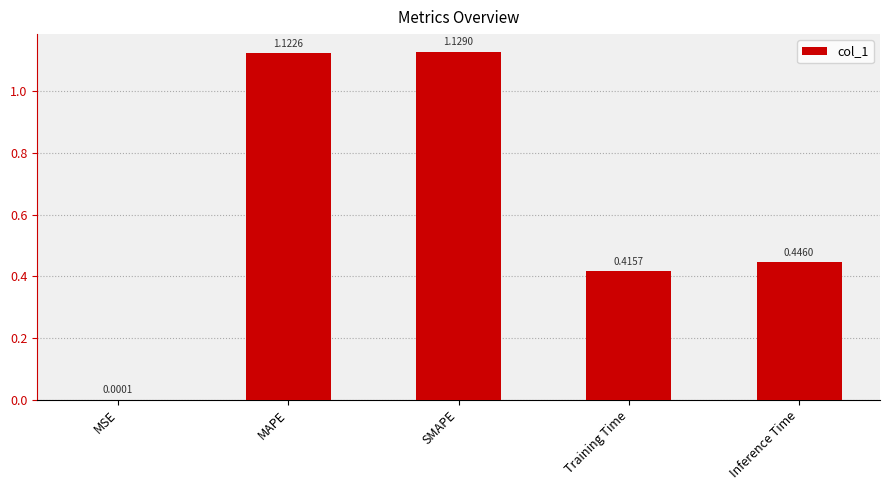

What is the sum of the values at SMAPE and MAPE?

2.3